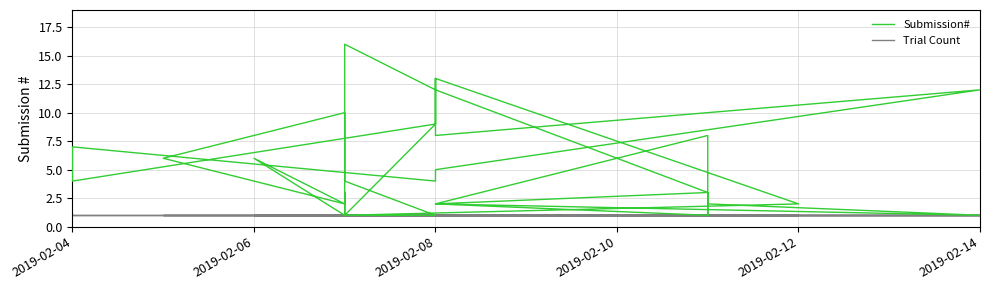

Reading right to left, list all the values displayed in this chart.

Submission#: 1	1	2	1	1	2	3	2	8	1	3	12	13	8	12	5	4	7	4	9	12	16	4	1	1	2	13	9	1	2	2	3	1	1	6	2	2	6	10	2
Trial Count: 1	1	1	1	1	1	1	1	1	1	1	1	1	1	1	1	1	1	1	1	1	1	1	1	1	1	1	1	1	1	1	1	1	1	1	1	1	1	1	1